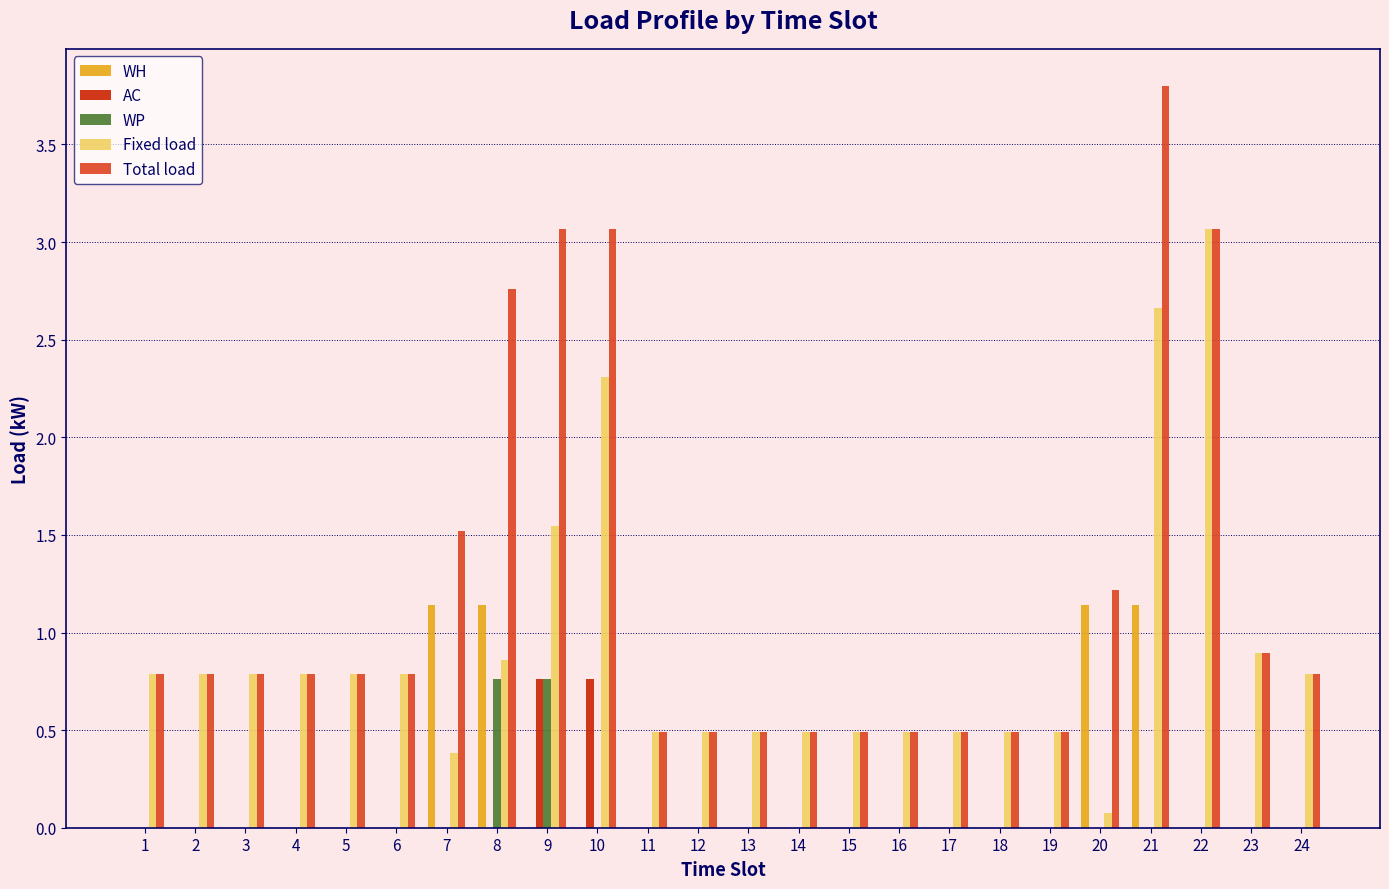

Is it true that AC equals 0.0 at 11?

True